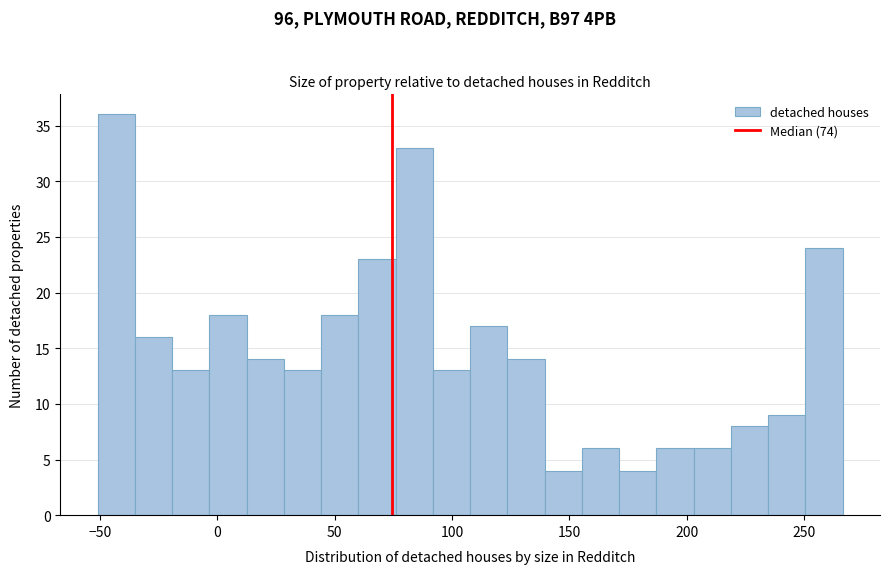

Read against the x-axis, roughly where is the centre of the tallest bar?

-45